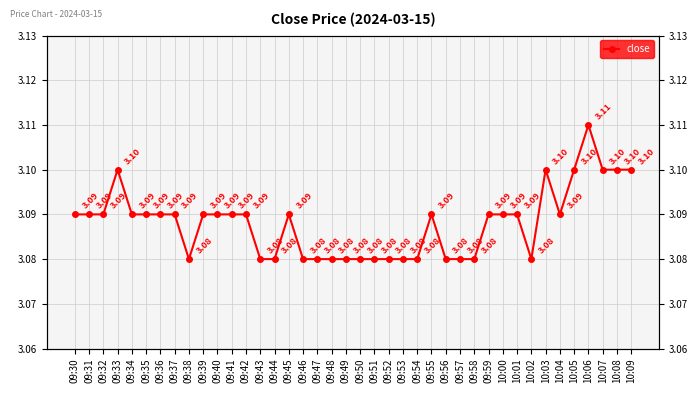

At which label is the value closest to 3?

09:38